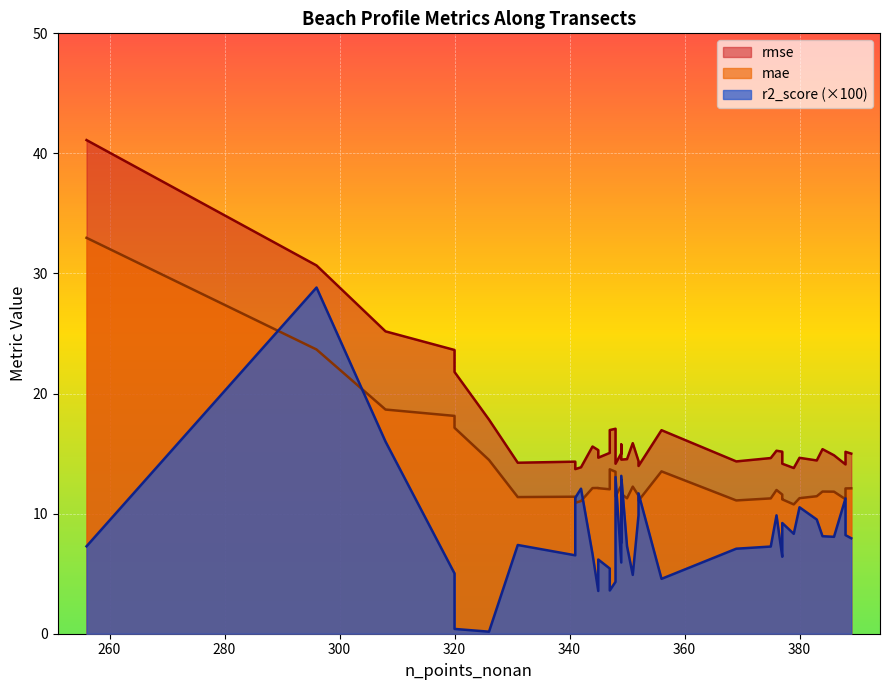

How many interior local valleys does the r2_score series have?

11